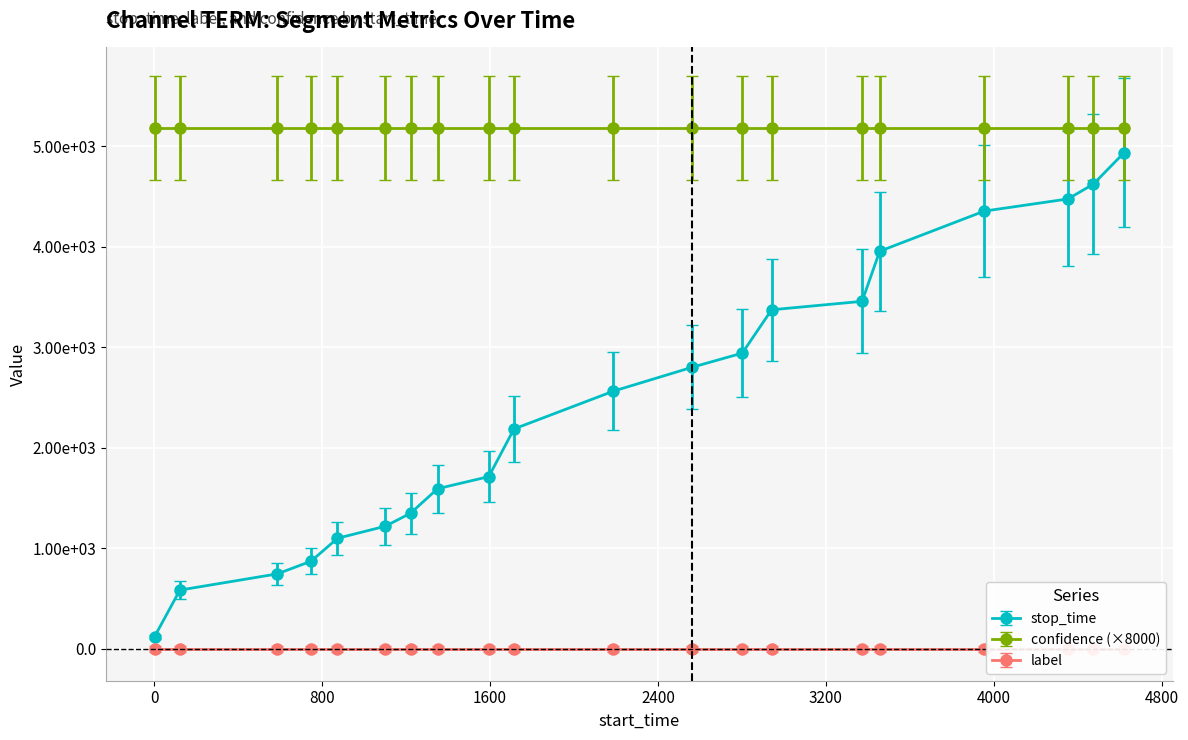

Is this an area chart (filled region under the line)?

No